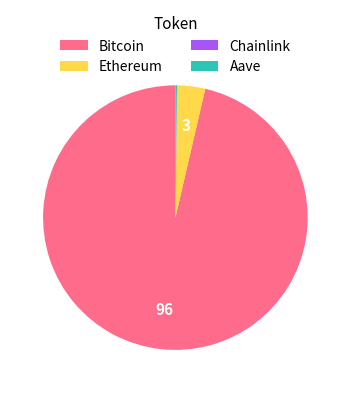

True or false: Ethereum accounts for 18% of the total.

False